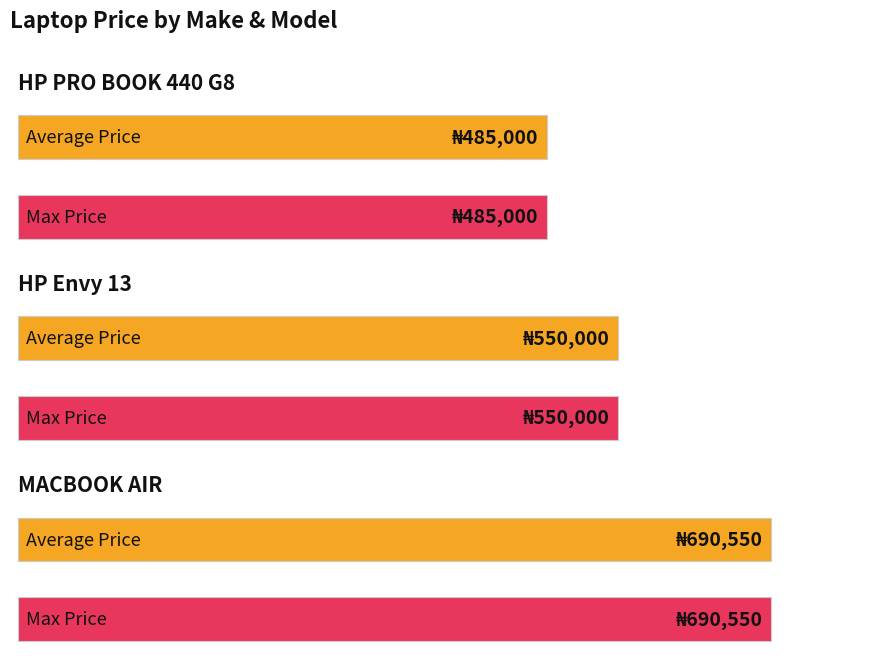

Which category has the lowest value in the Max Price (NGN) series?

HP PRO BOOK 440 G8